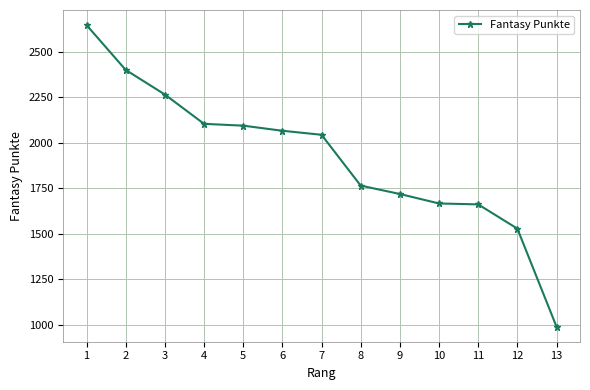

What value does the data have at 2, to the nearest 50?

2400